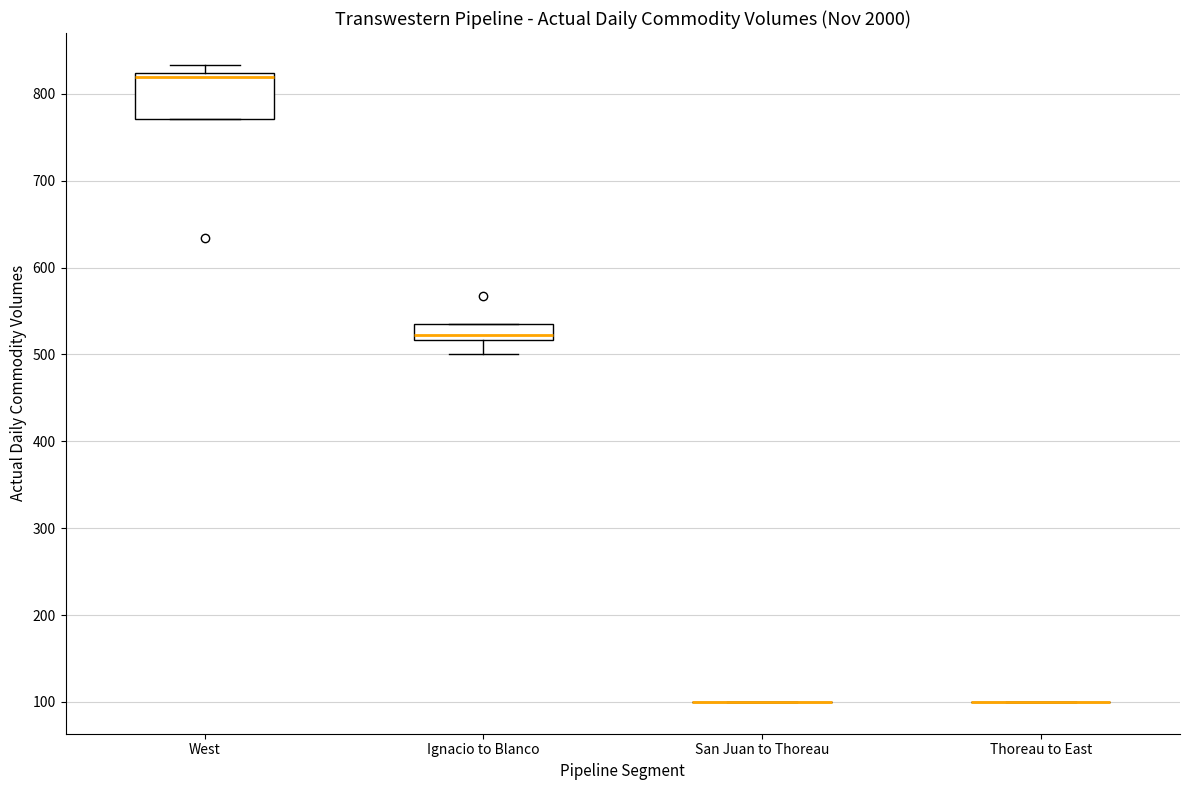

Reading left to right, read every box against the y-axis: the position of its median line, the range the box covers, and the ends of its whiskers. The values are not printed on the chart, so give them approximately, as read against the axis.

West: median 820 (just below the box's upper edge), box 770 to 820, whiskers 770 to 830
Ignacio to Blanco: median 520 (just above the box's lower edge), box 520 to 530, whiskers 500 to 530
San Juan to Thoreau: box collapsed to a line at 100, whiskers 100 to 100
Thoreau to East: box collapsed to a line at 100, whiskers 100 to 100